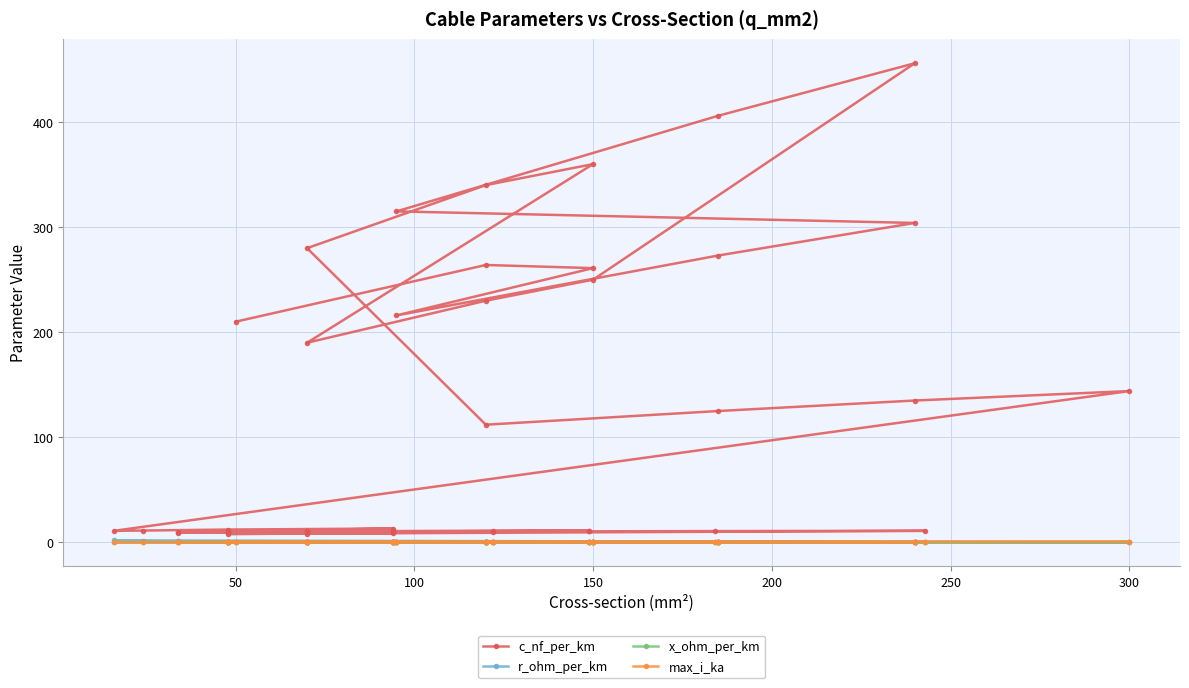

Reading left to right, list all the values displayed in this chart.

c_nf_per_km: 210.0	264.0	261.0	216.0	273.0	304.0	315.0	406.0	456.0	250.0	230.0	190.0	360.0	340.0	280.0	112.0	125.0	135.0	144.0	11.0	11.2	12.2	13.2	9.7	10.1	10.4	10.8	11.1	11.2	9.2	9.5	9.7	10.0	10.3	10.5	10.8	11.0	8.0	8.4	8.7
r_ohm_per_km: 0.6	0.2	0.2	0.3	0.2	0.1	0.3	0.2	0.1	0.2	0.3	0.4	0.2	0.3	0.4	0.2	0.1	0.1	0.1	1.9	1.2	0.6	0.3	0.8	0.6	0.4	0.3	0.2	0.2	0.8	0.6	0.4	0.3	0.2	0.2	0.2	0.1	0.6	0.4	0.3
x_ohm_per_km: 0.1	0.1	0.1	0.1	0.1	0.1	0.1	0.1	0.1	0.1	0.1	0.1	0.1	0.1	0.1	0.2	0.2	0.1	0.1	0.3	0.3	0.3	0.3	0.4	0.3	0.3	0.3	0.3	0.3	0.4	0.4	0.4	0.3	0.3	0.3	0.3	0.3	0.5	0.5	0.4
max_i_ka: 0.1	0.2	0.3	0.3	0.4	0.4	0.2	0.4	0.4	0.3	0.3	0.2	0.3	0.3	0.2	0.4	0.5	0.5	0.6	0.1	0.1	0.2	0.3	0.2	0.2	0.3	0.3	0.4	0.5	0.2	0.2	0.3	0.3	0.4	0.5	0.5	0.6	0.2	0.3	0.3